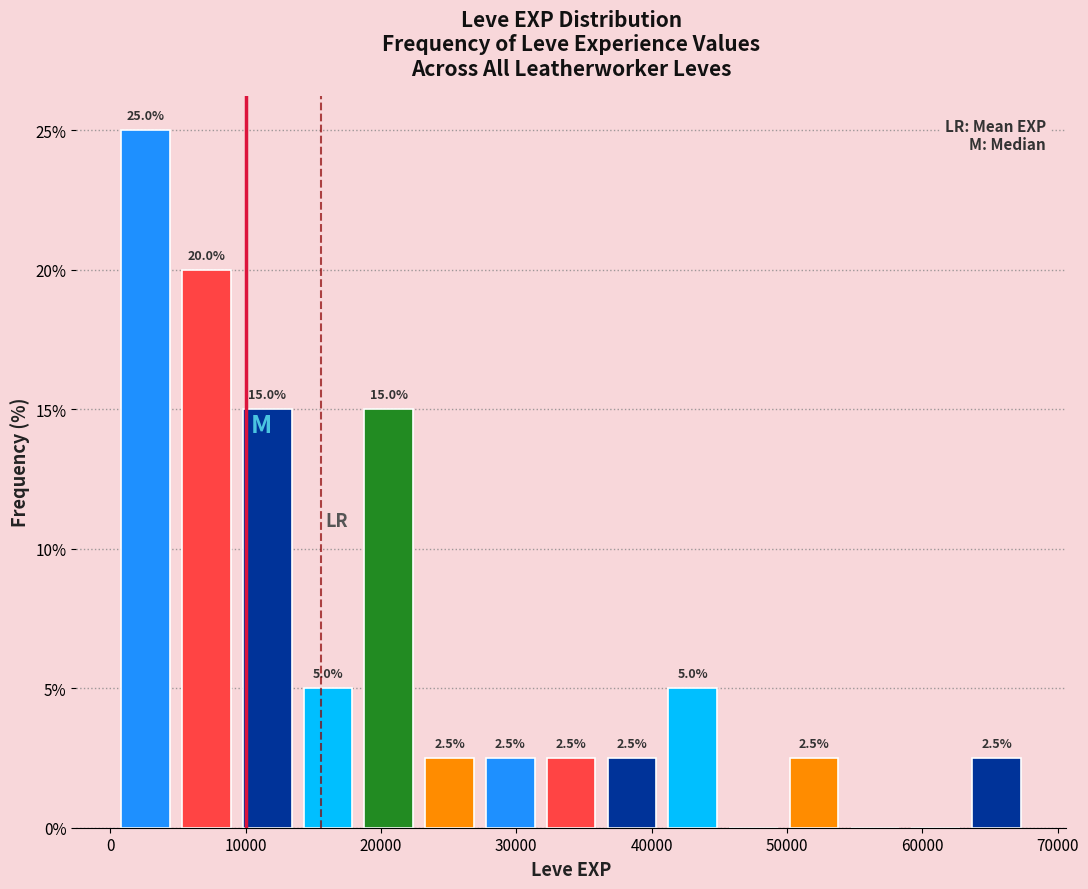

Over which range of the x-axis is the bar tallest?

0 to 5000